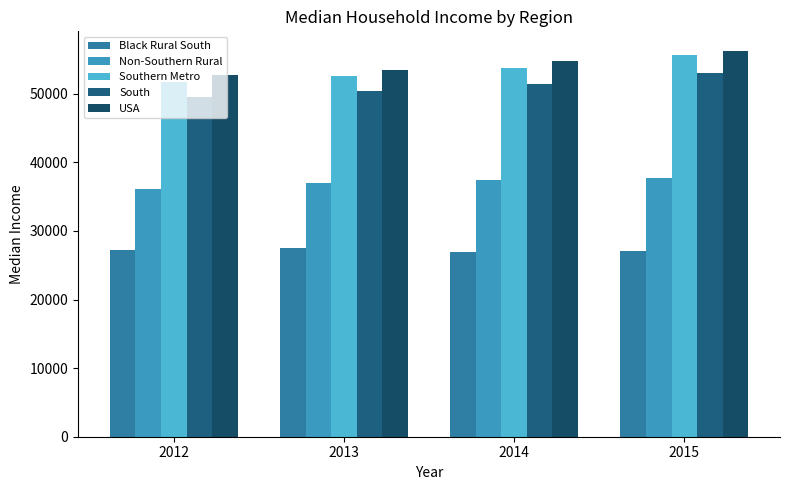

What is the average value of the USA series?

54302.4